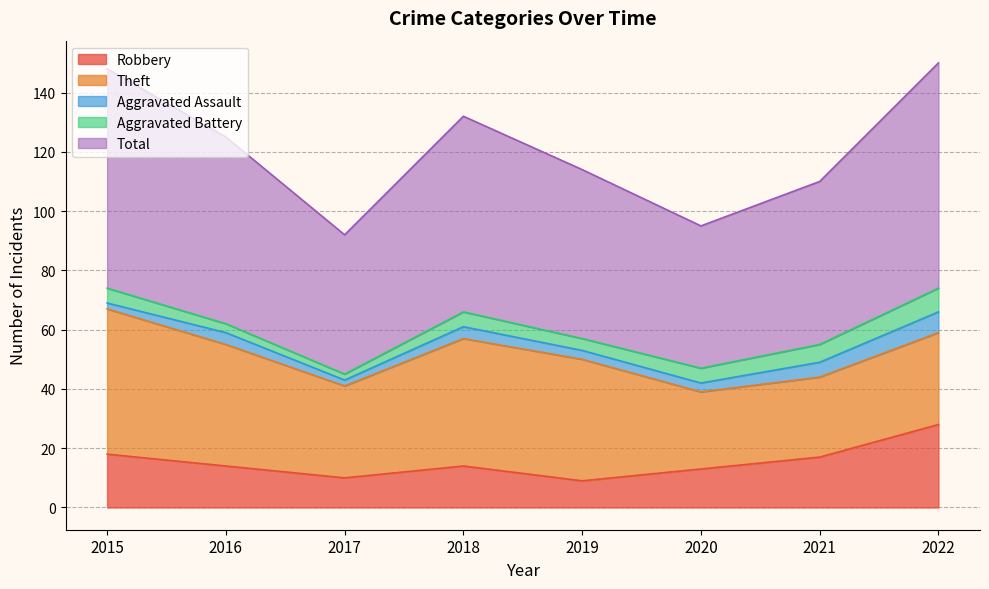

Between 2015 and 2016, which is larger?

2015